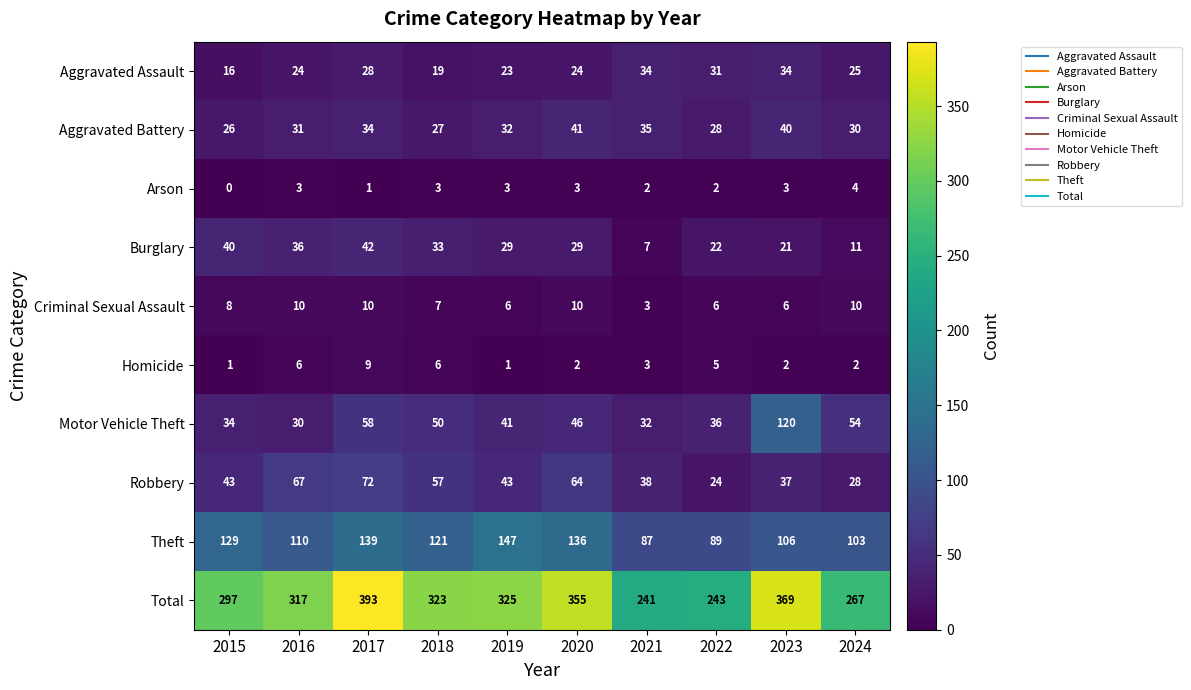

Between 2019 and 2023, which series saw the biggest shift?

Motor Vehicle Theft